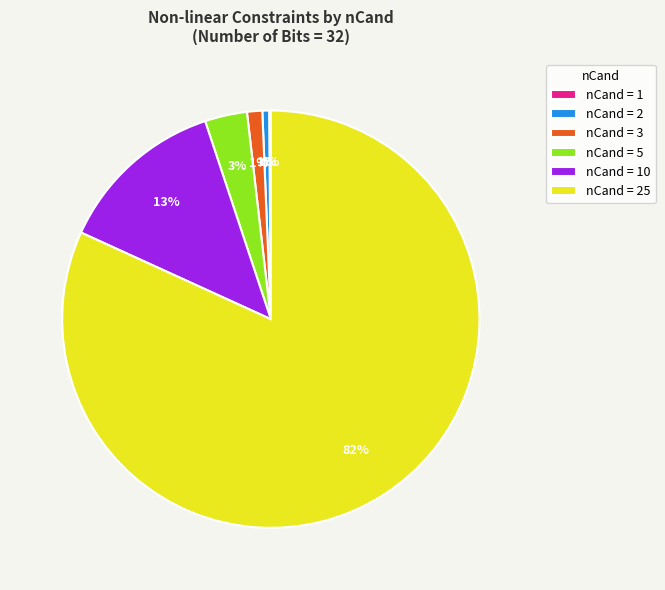

True or false: nCand = 2 accounts for 1% of the total.

True